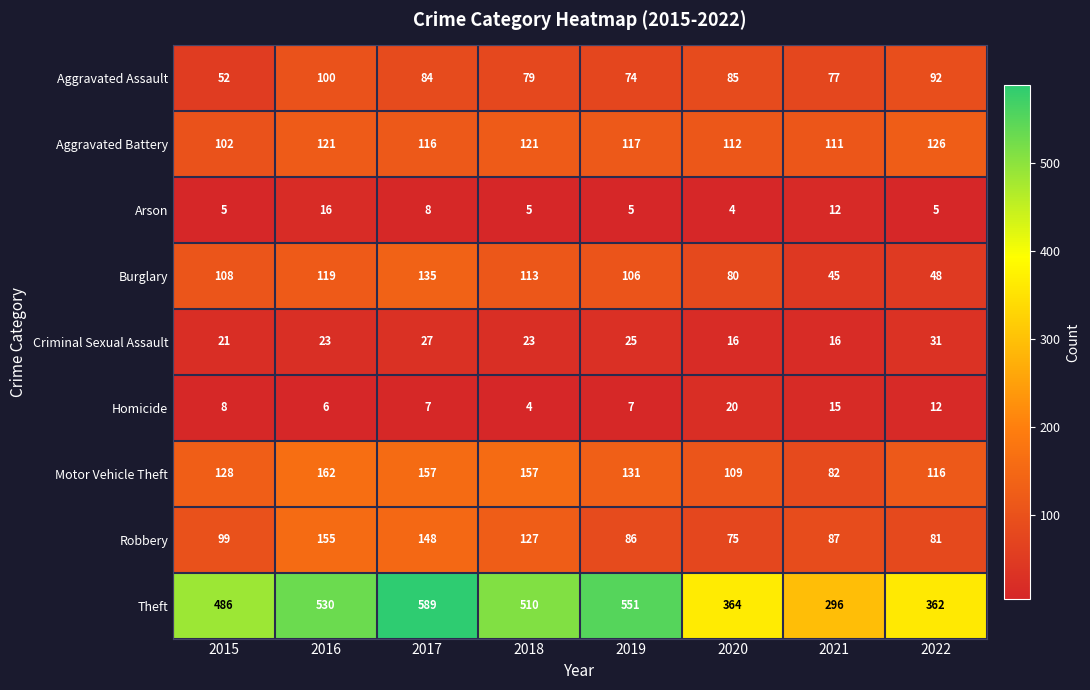

At how many categories does at least one series exceed 511?

3